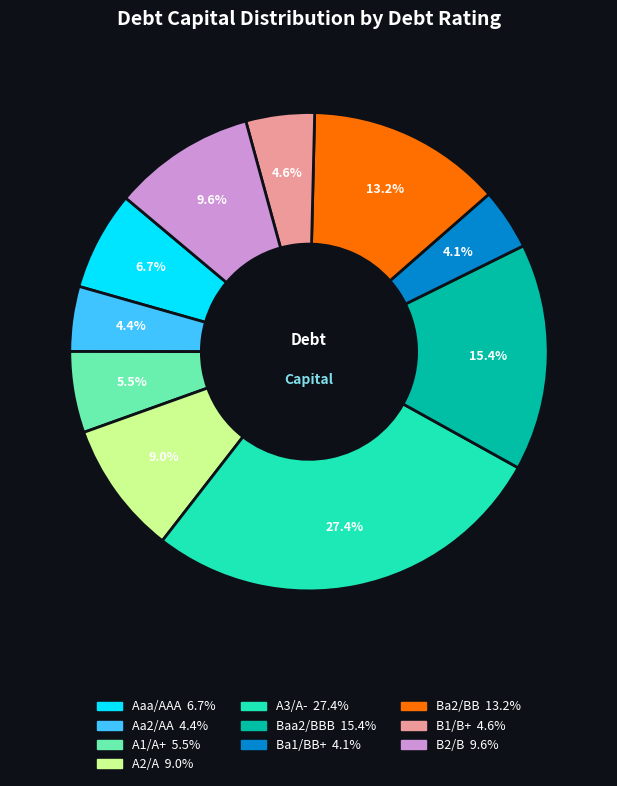

Does any single category account for the majority?

No